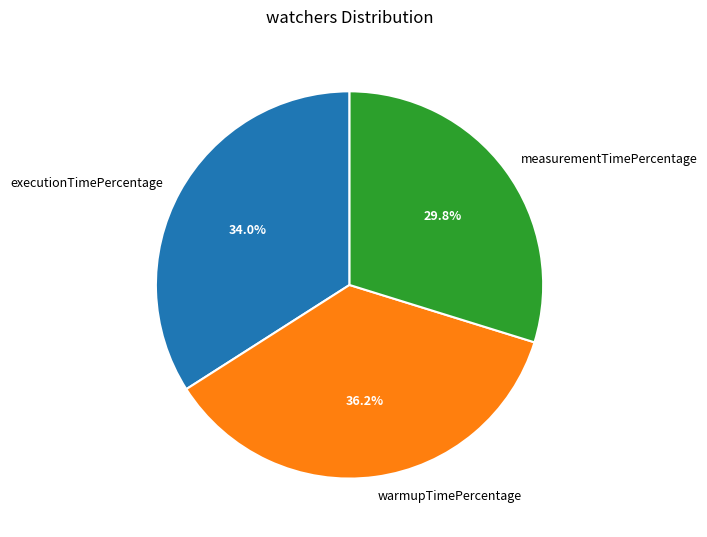

To the nearest percent, what portion does warmupTimePercentage represent?

36%